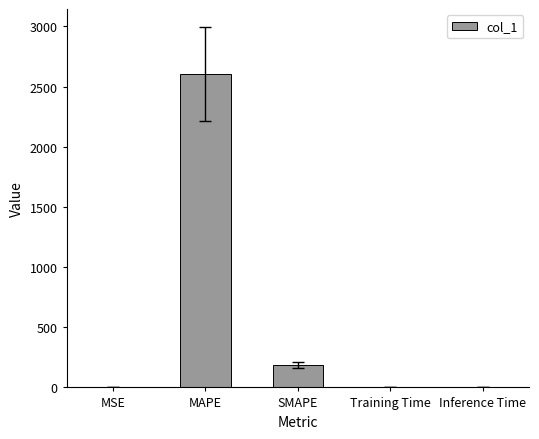

What is the sum of all values?

2790.2